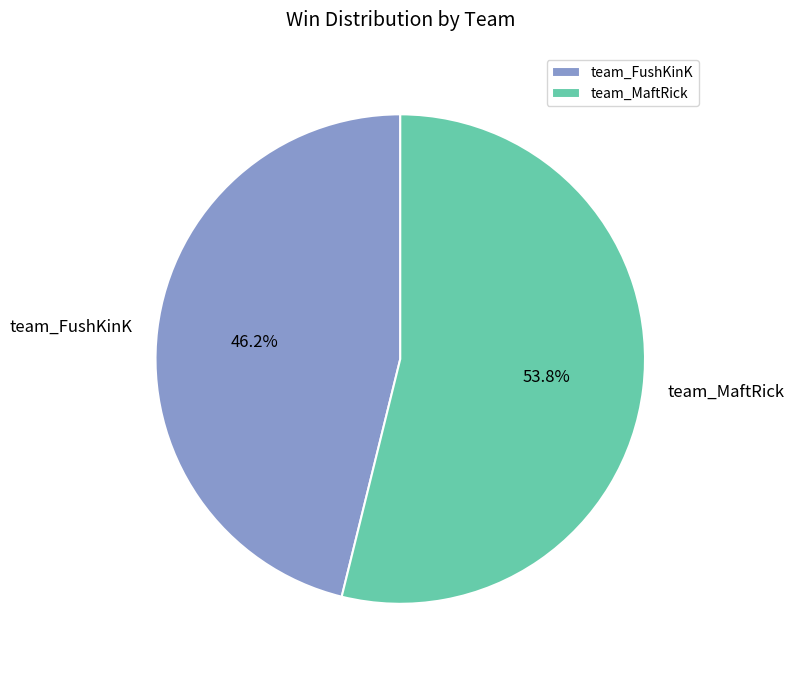

What is the smallest slice in the pie chart?

team_FushKinK